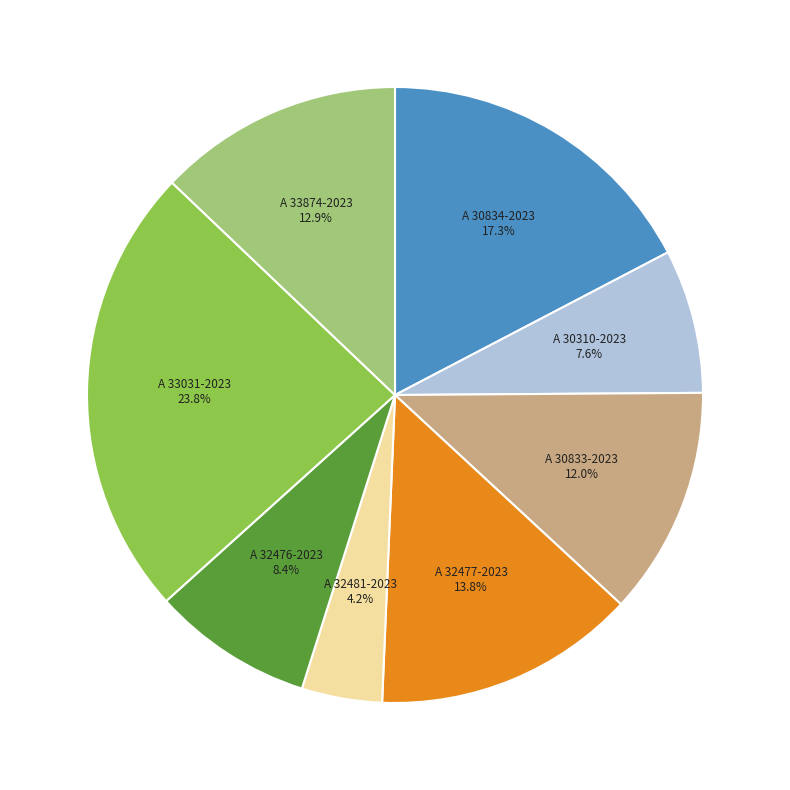

Combined, do A 30833-2023 and A 32481-2023 account for over 50%?

No